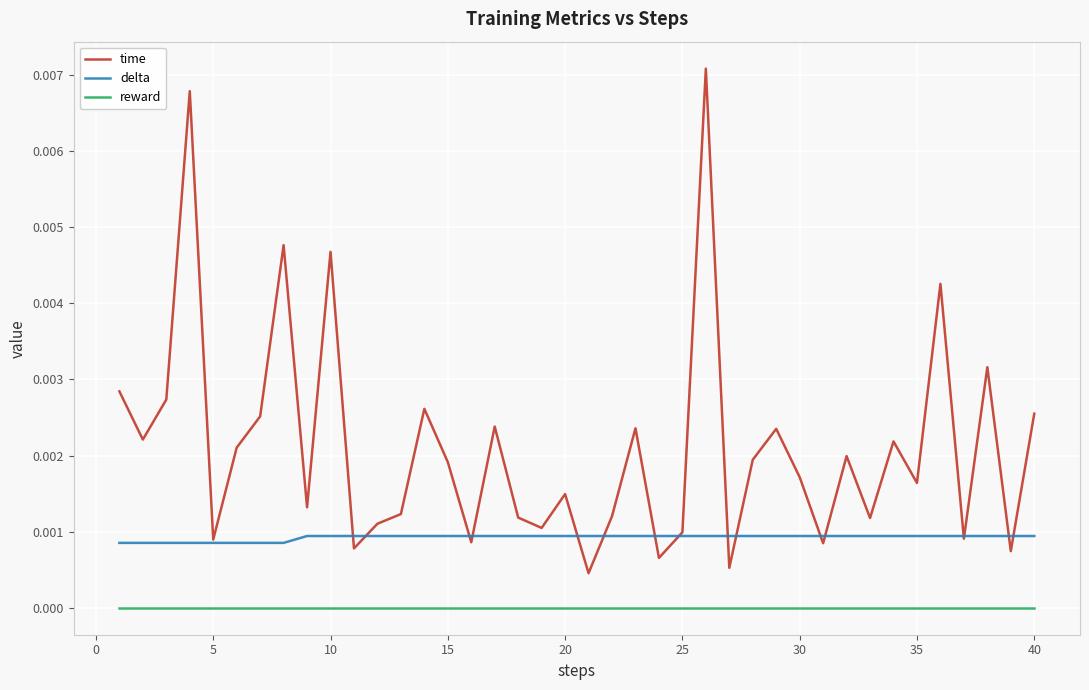

Which series has the largest range (max minus min)?

time